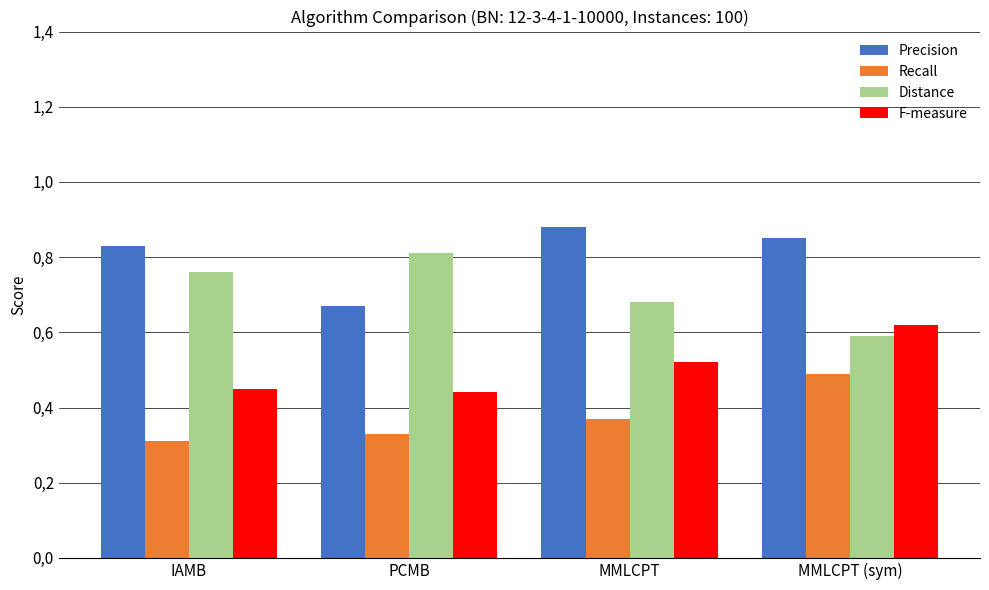

Rank the series at IAMB from lowest to highest value.

Recall, F-measure, Distance, Precision